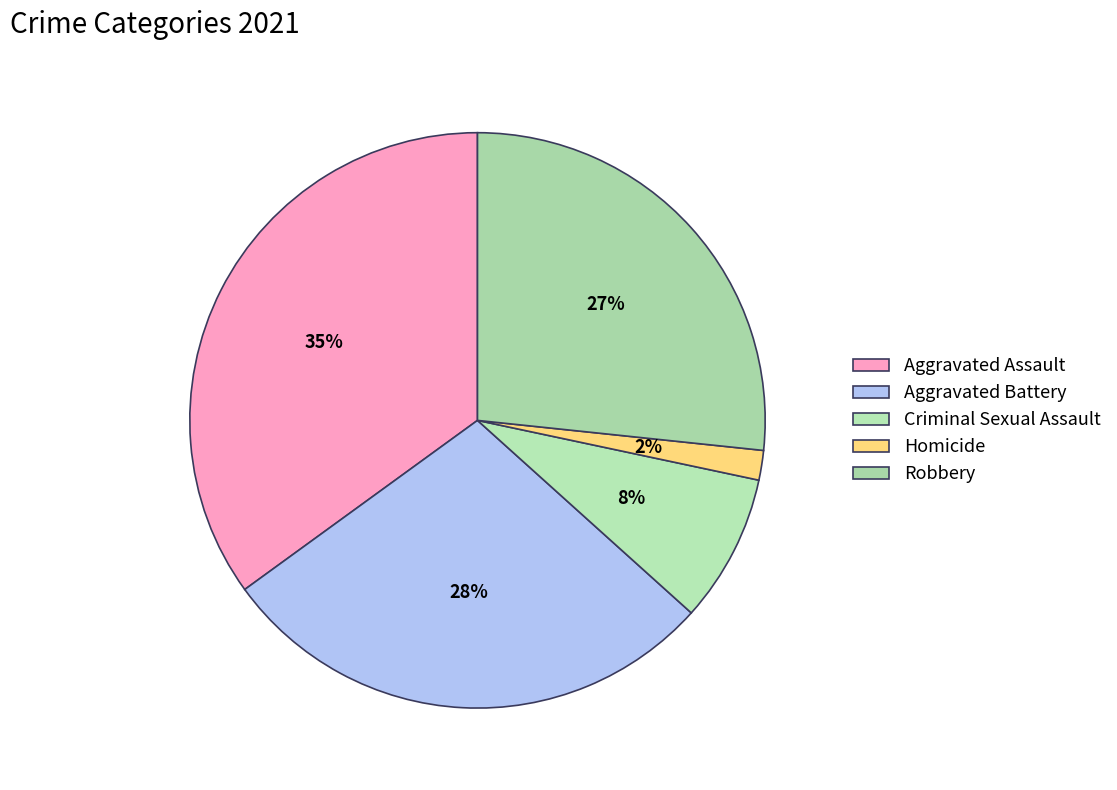

To the nearest percent, what portion does Robbery represent?

27%